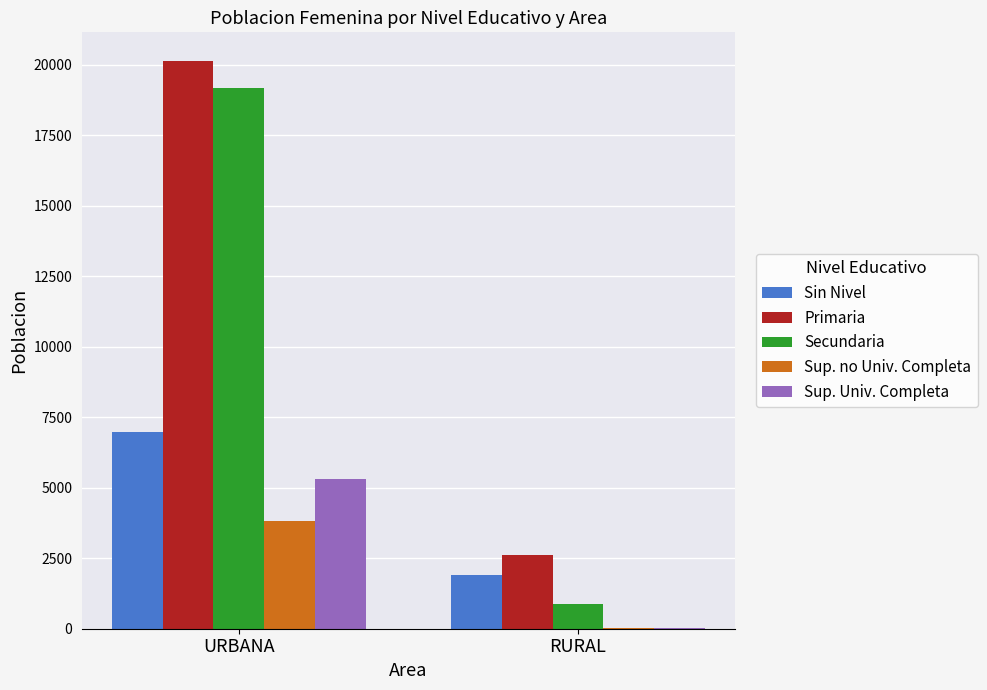

What is the sum of all Sup. Univ. Completa values?

5335